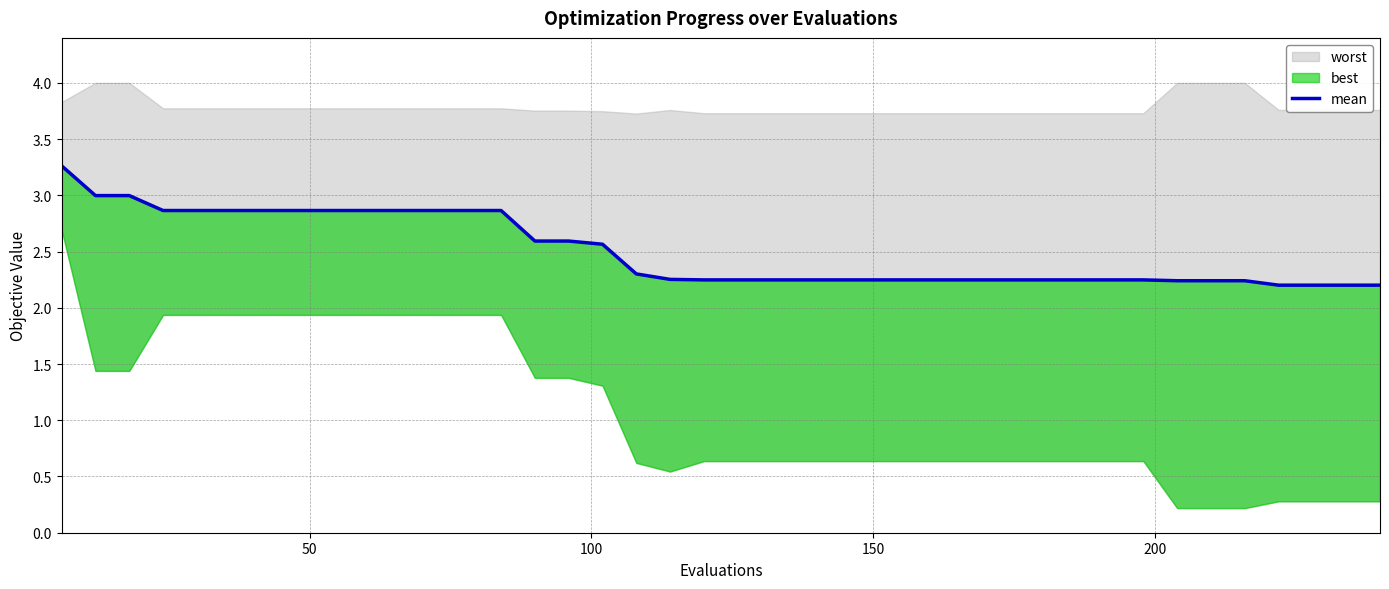

Does the chart have visible grid lines?

Yes